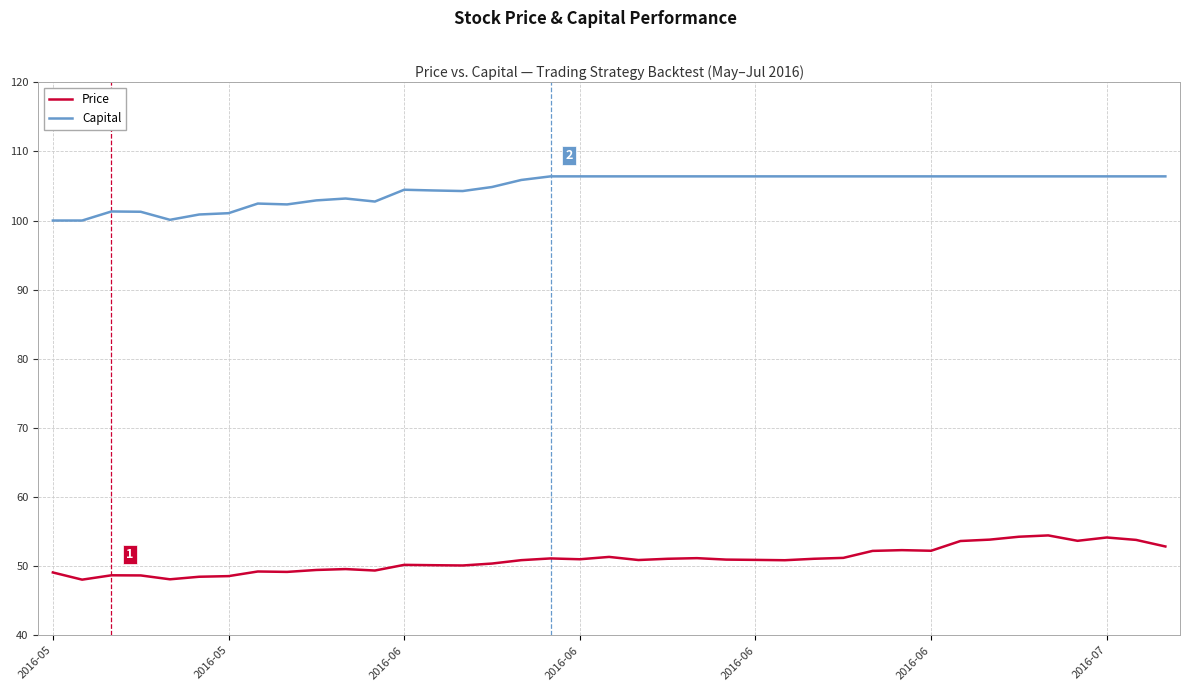

List the series in order of their peak value, highest first.

Capital, Price